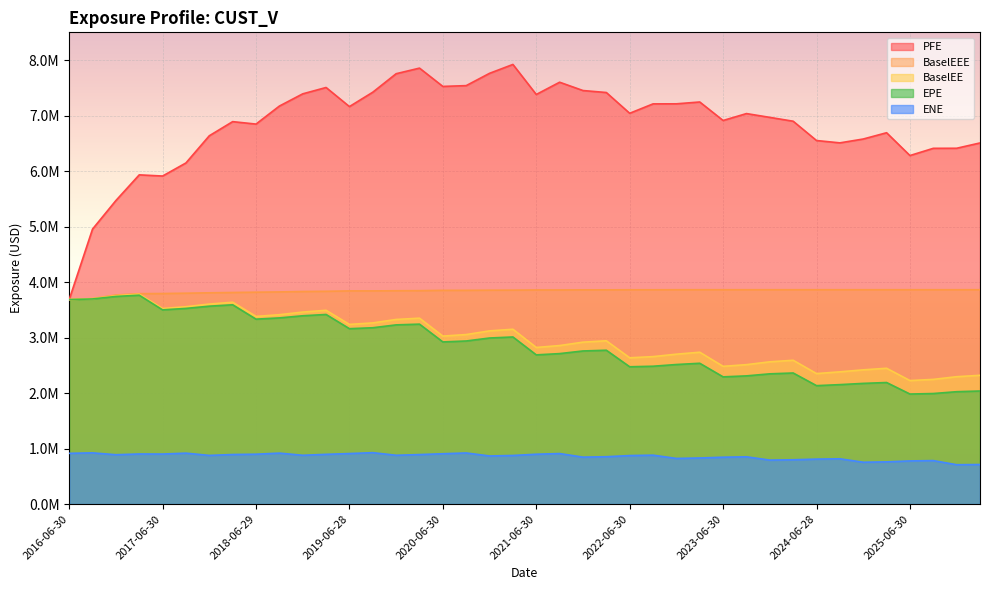

What is the average value of the EPE series?

2854383.8